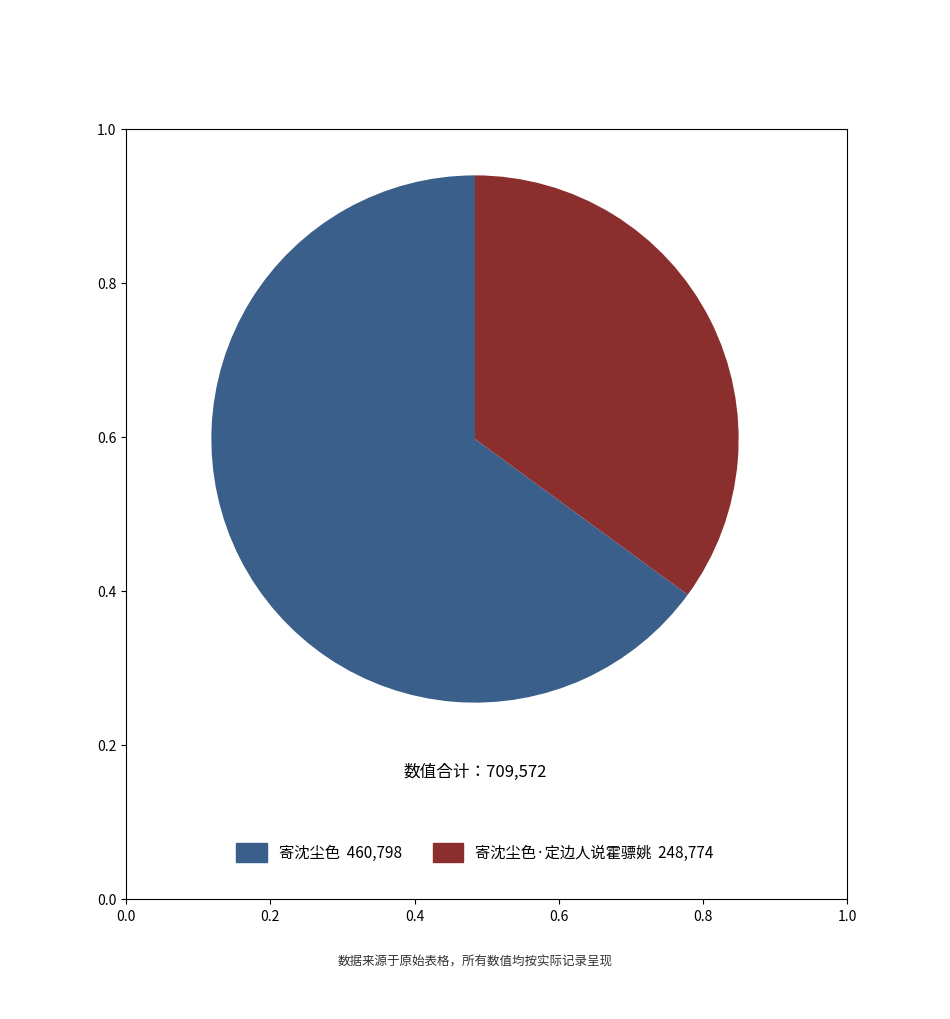

Is there a majority slice in this chart?

Yes